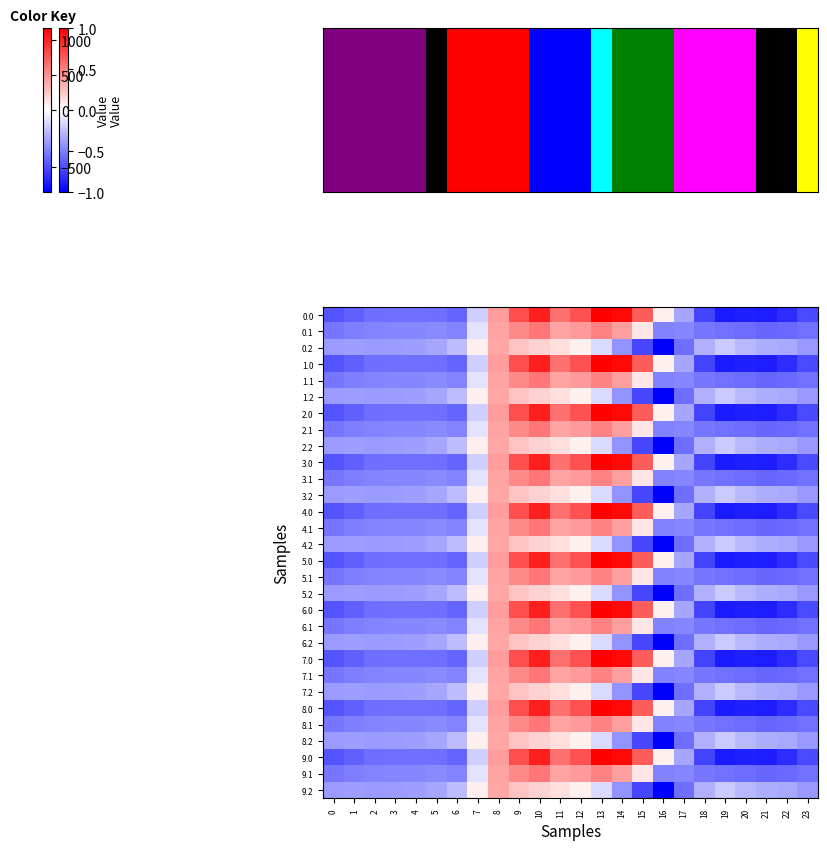

What is the spread (max minus min) of values at 14?

1430.2